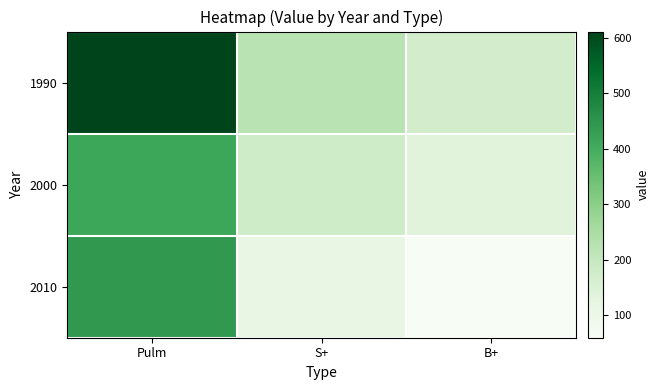

What is the difference between the highest and lowest values at B+?

111